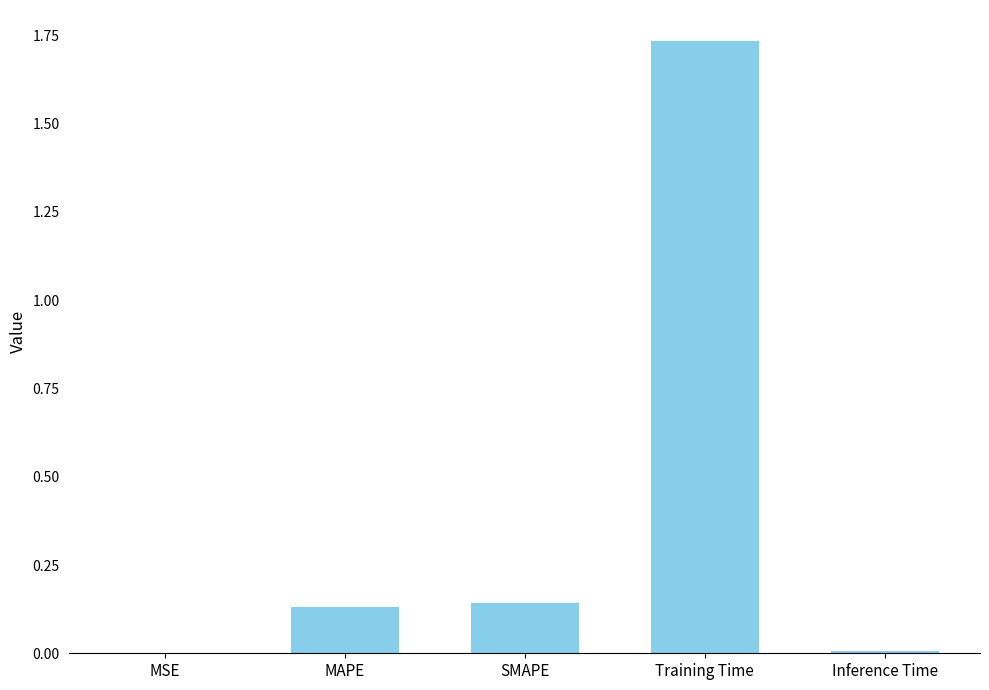

Are the bars horizontal?

No